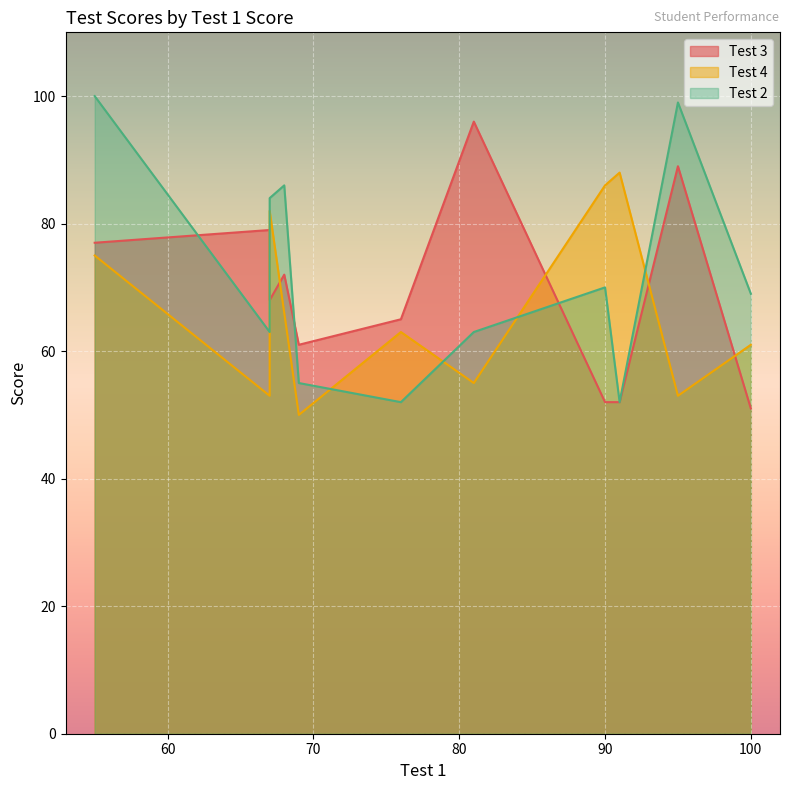

Which series has the widest spread of values?

Test 2